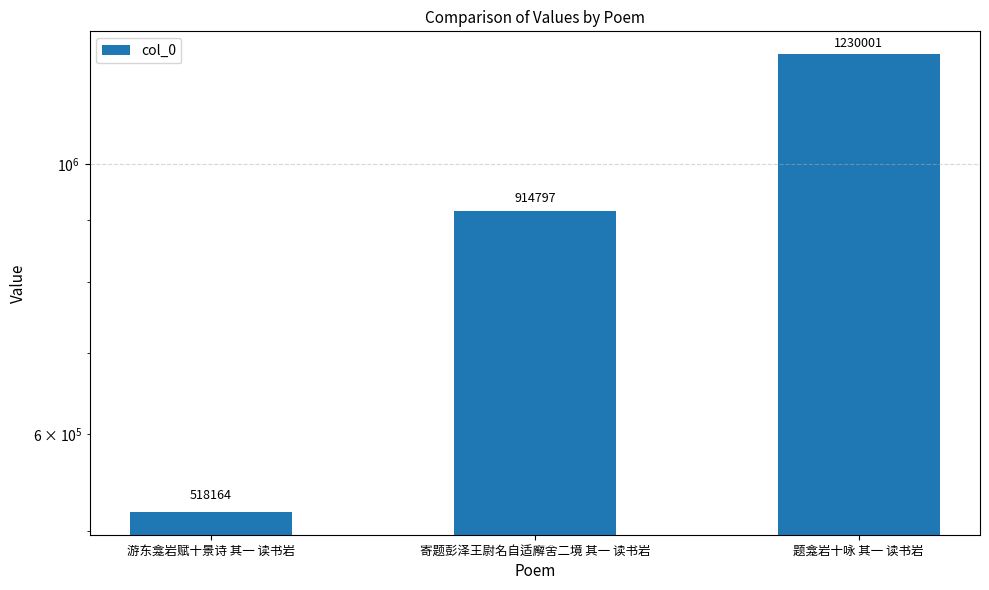

How many values are below 914797?

1